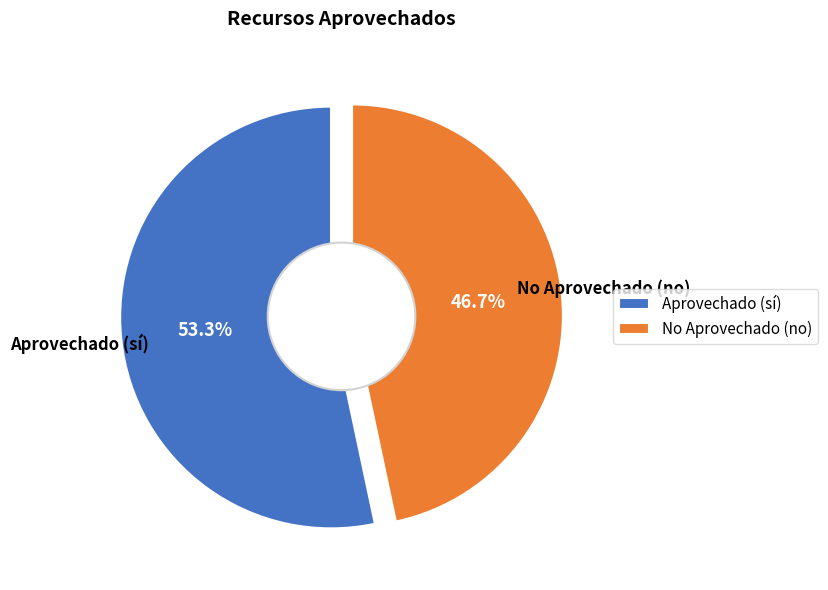

The no slice represents 34% of the pie. True or false?

False